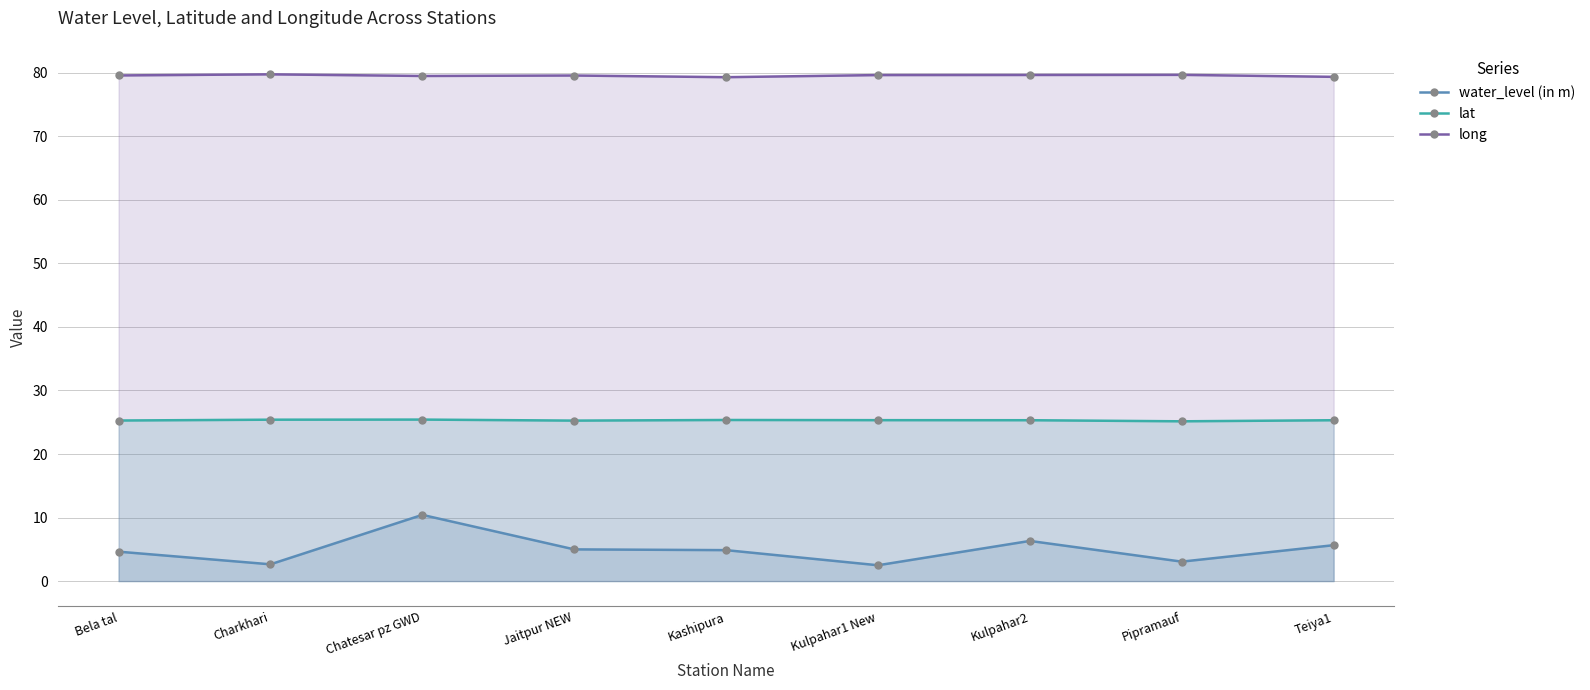

The value of long at Kashipura is 39.0. True or false?

False